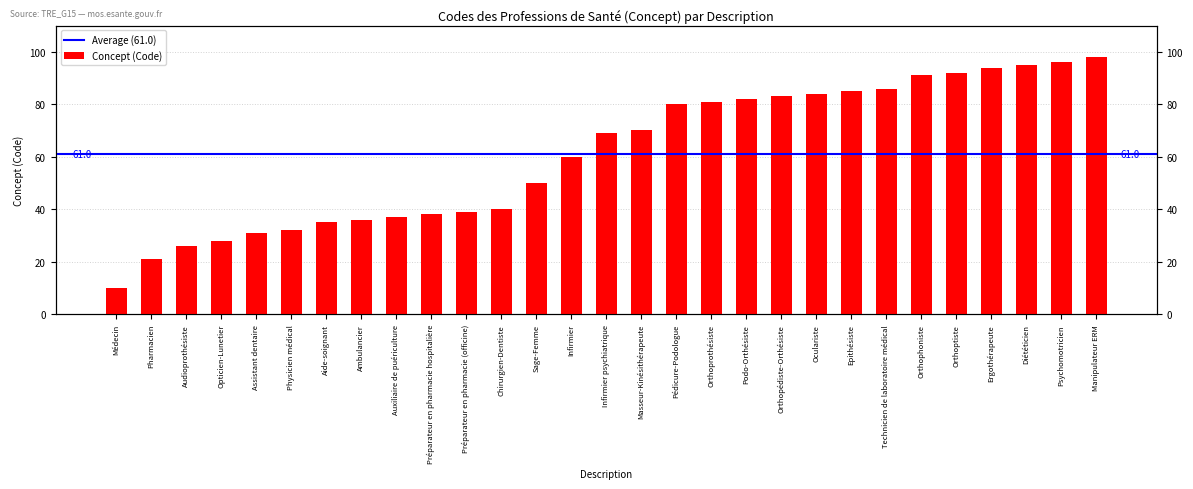

What value does the data have at Oculariste, to the nearest 10?

80